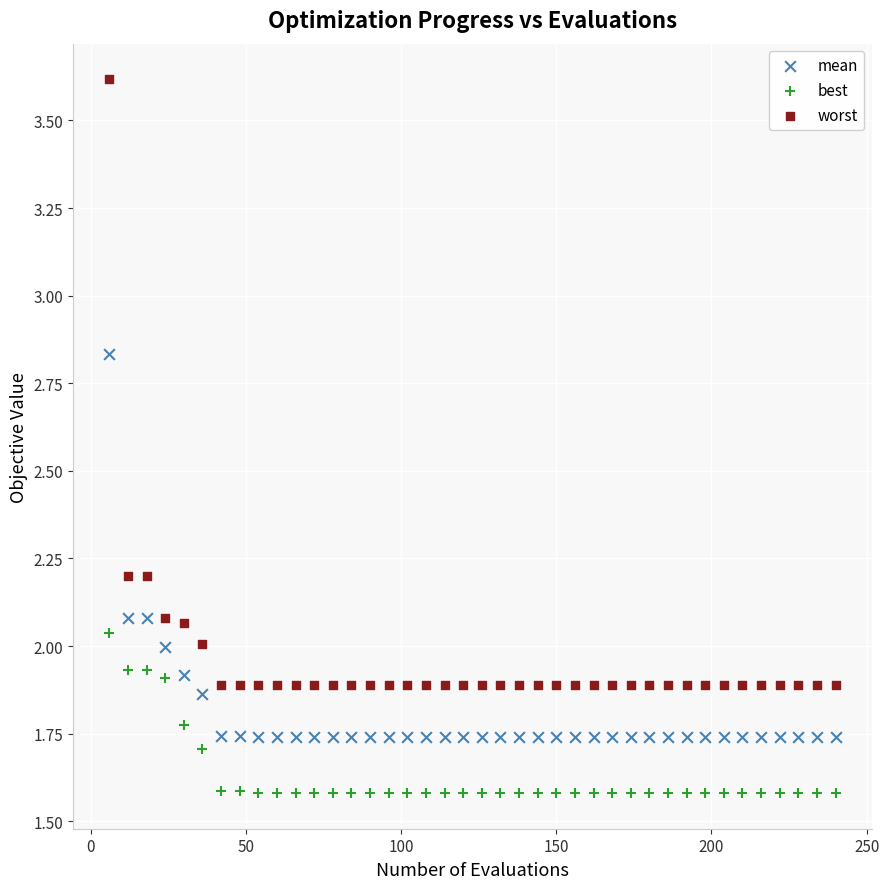

Which series has the widest spread of Y values?

worst